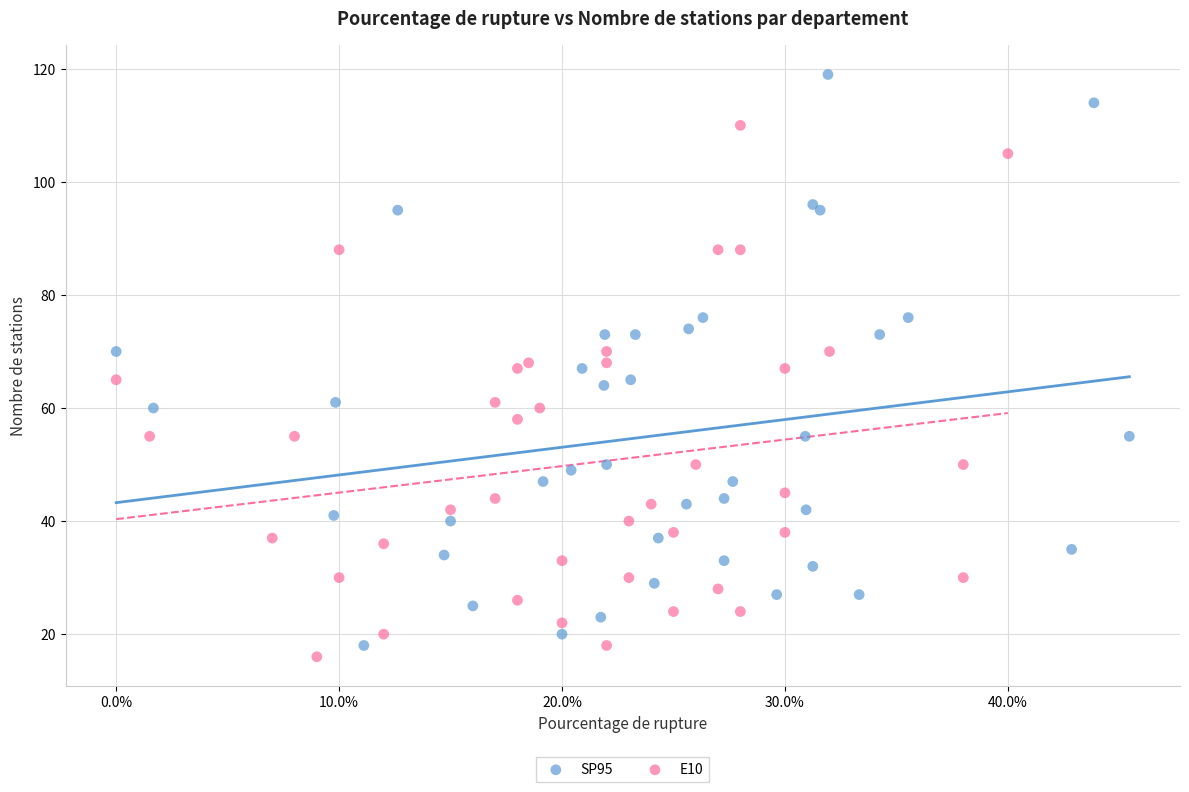

Which series contains the highest Y value?

SP95